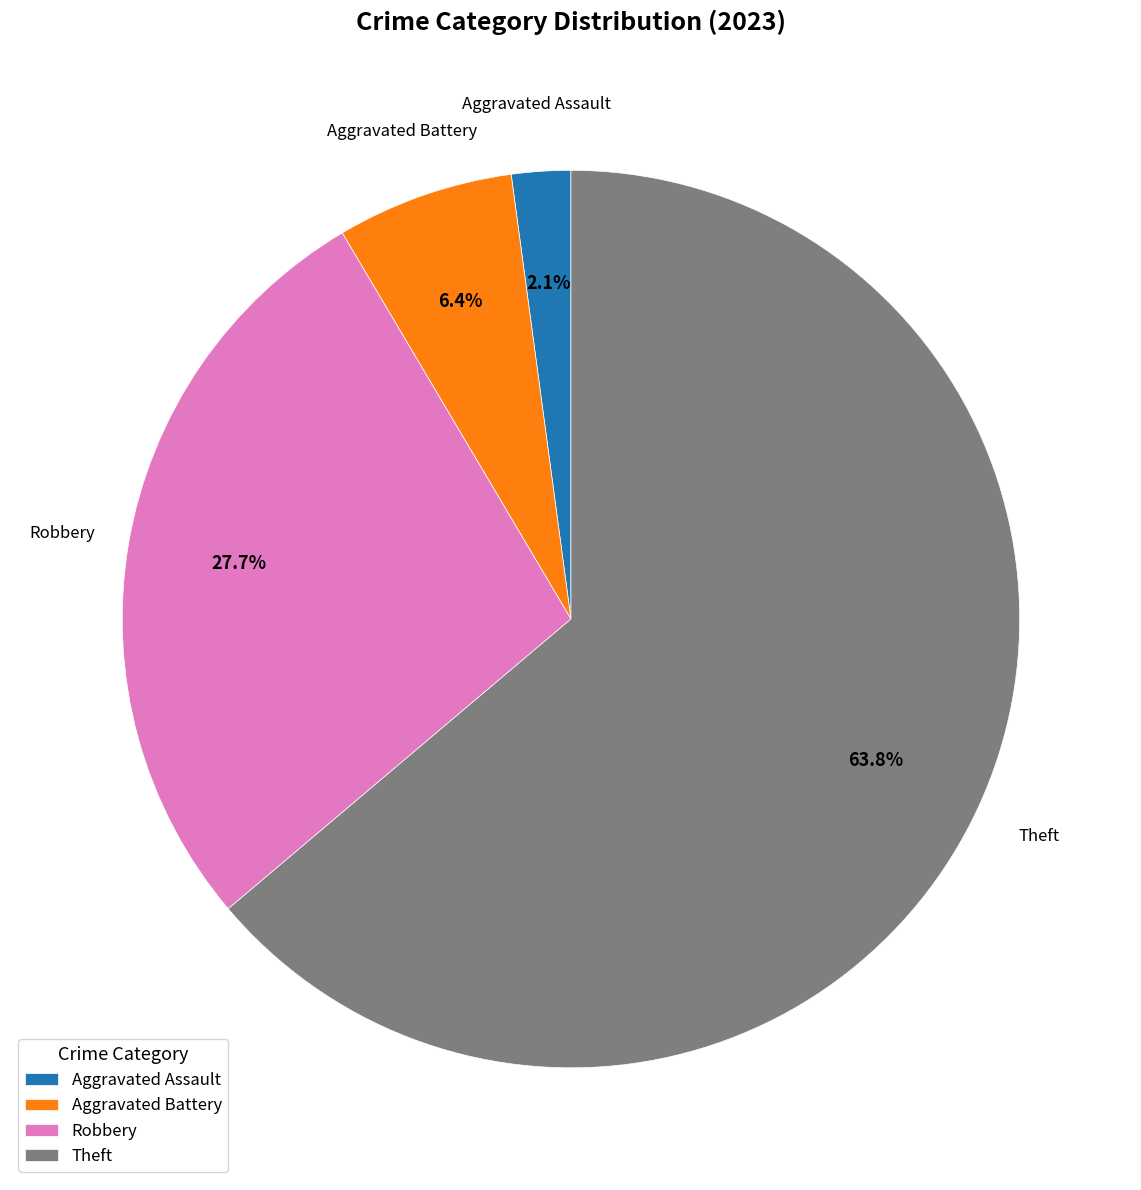

What is the largest slice in the pie chart?

Theft